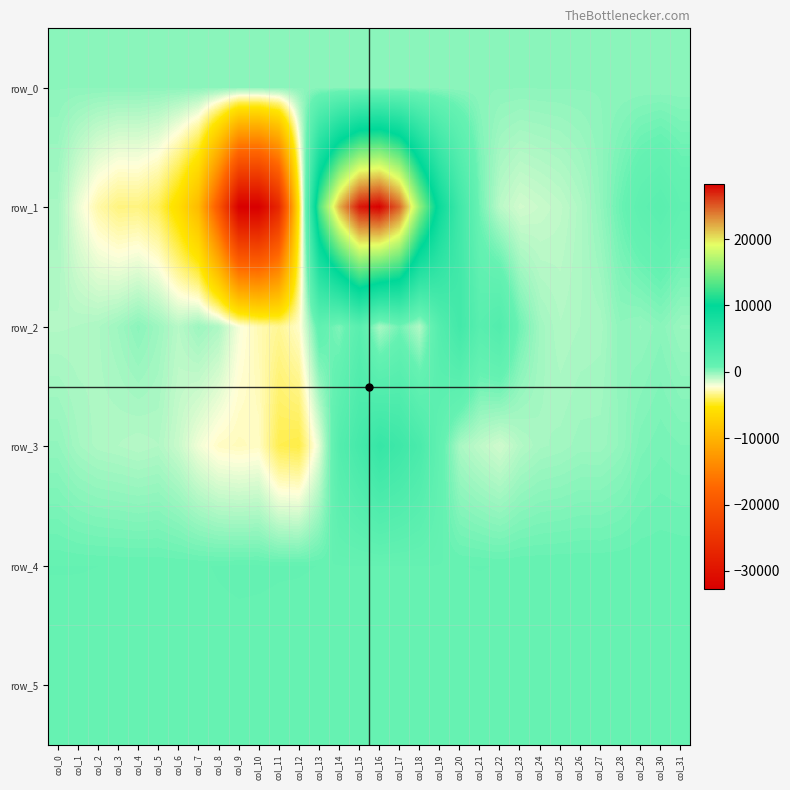

What is the smallest value displayed?

-32768.0